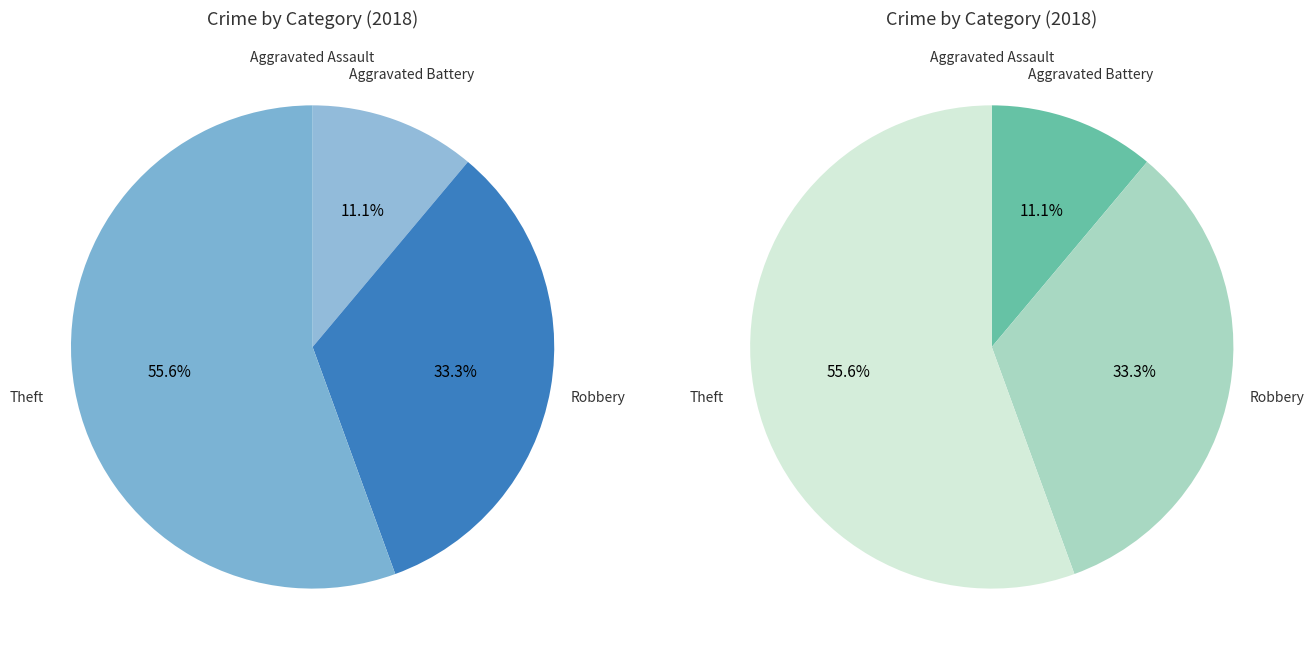

Combined, what portion of the pie is Aggravated Battery and Robbery?

44.4%